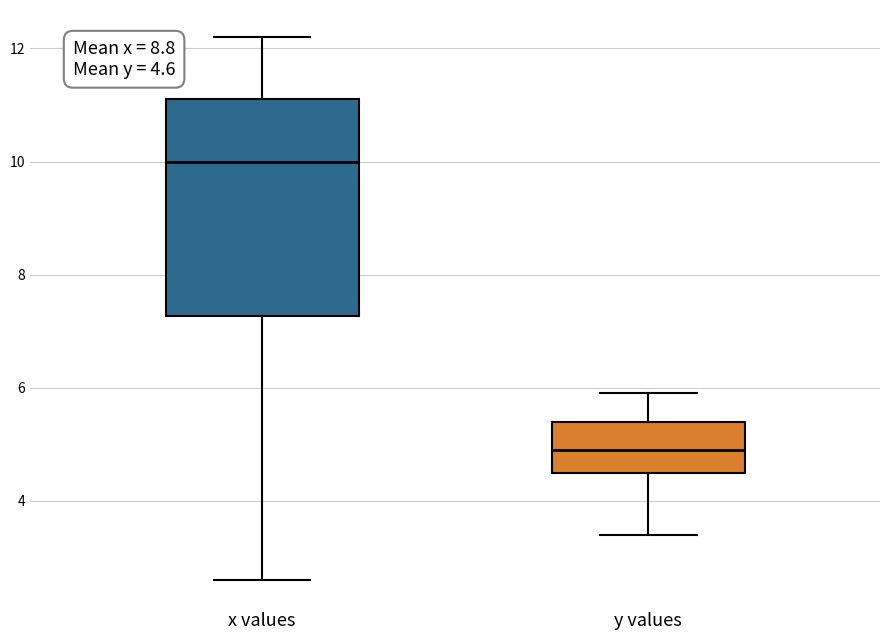

Which box has the highest median line?

x values